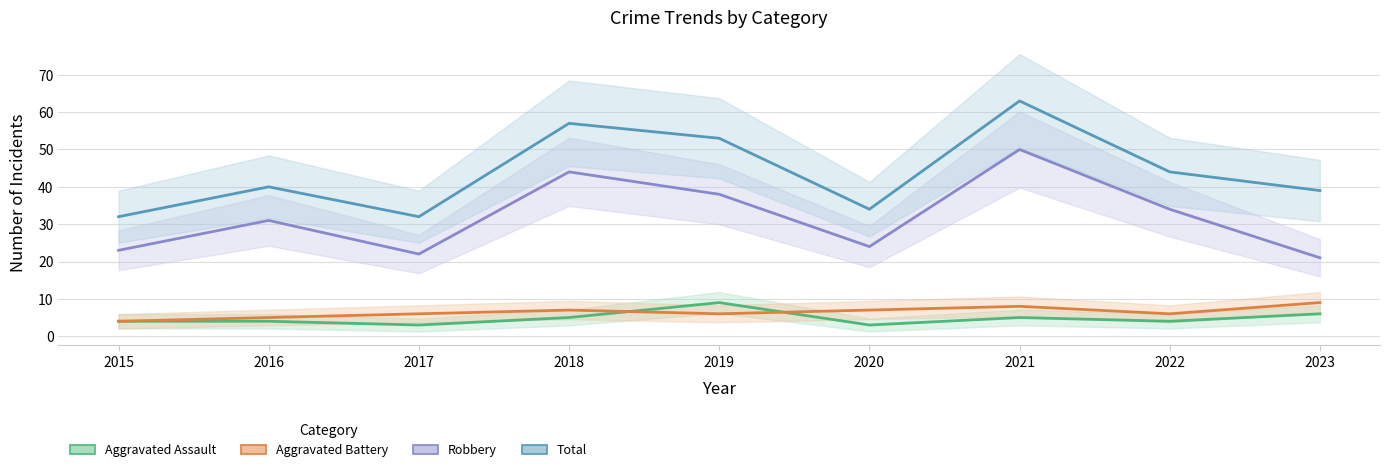

Reading left to right, transcribe all the data shown in this chart.

Aggravated Assault: 4	4	3	5	9	3	5	4	6
Aggravated Battery: 4	5	6	7	6	7	8	6	9
Robbery: 23	31	22	44	38	24	50	34	21
Total: 32	40	32	57	53	34	63	44	39